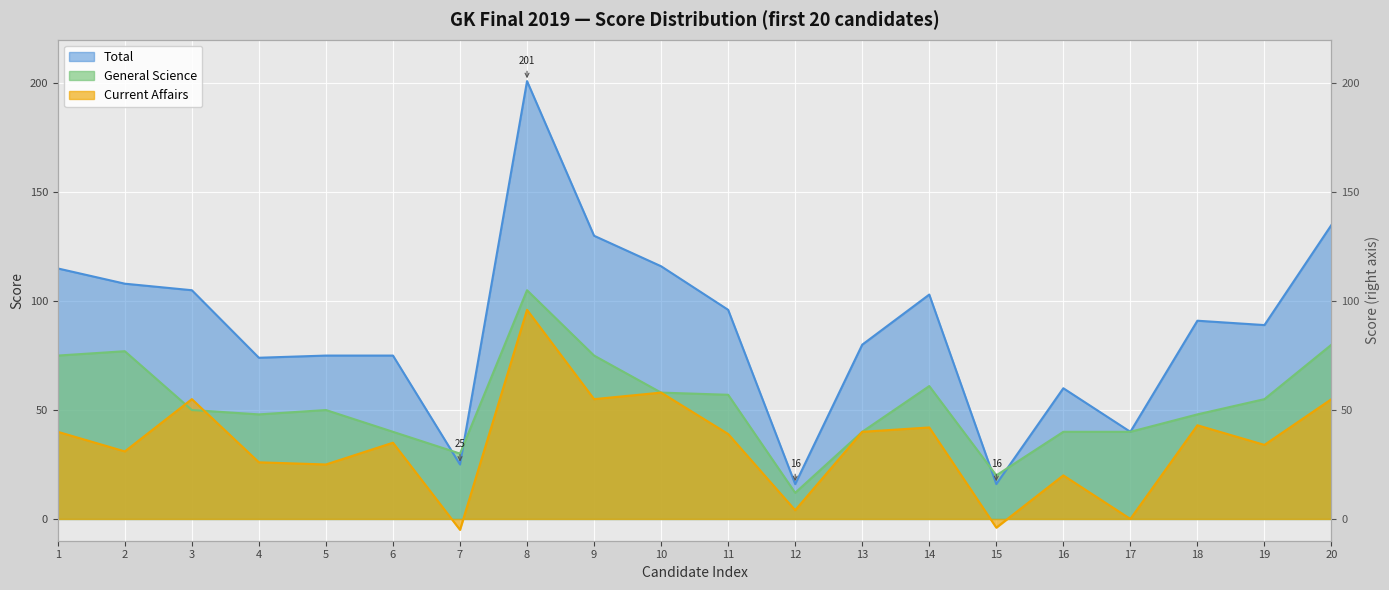

Which series has the largest range (max minus min)?

Total